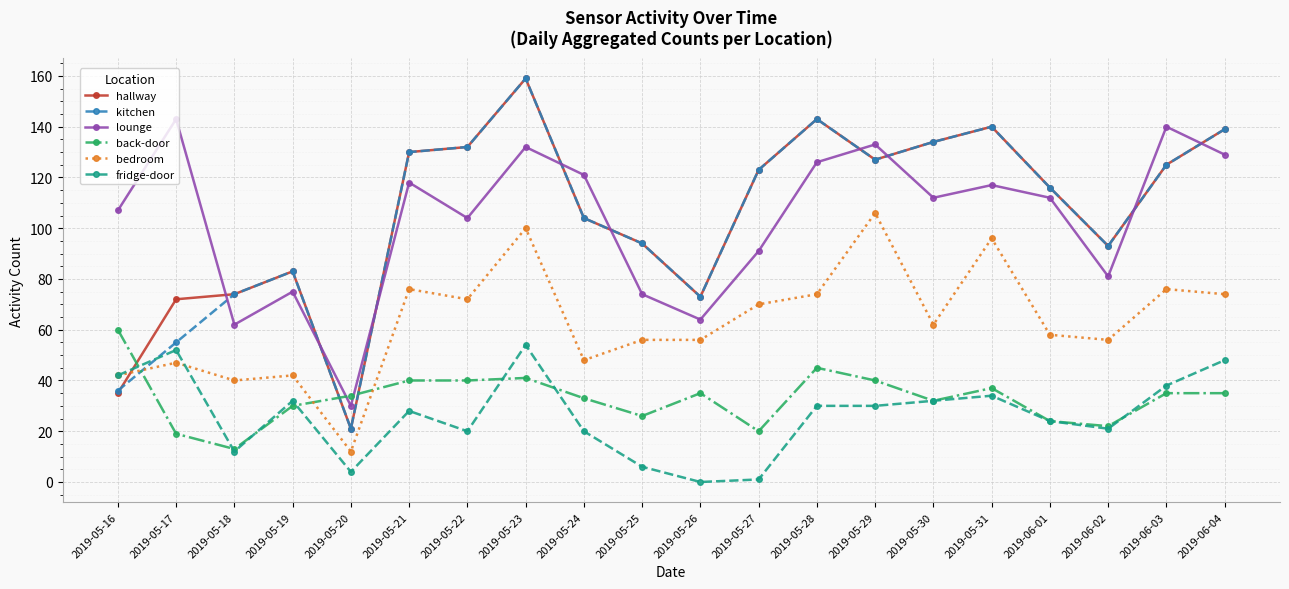

What is the label of the 20th point from the right?

2019-05-16